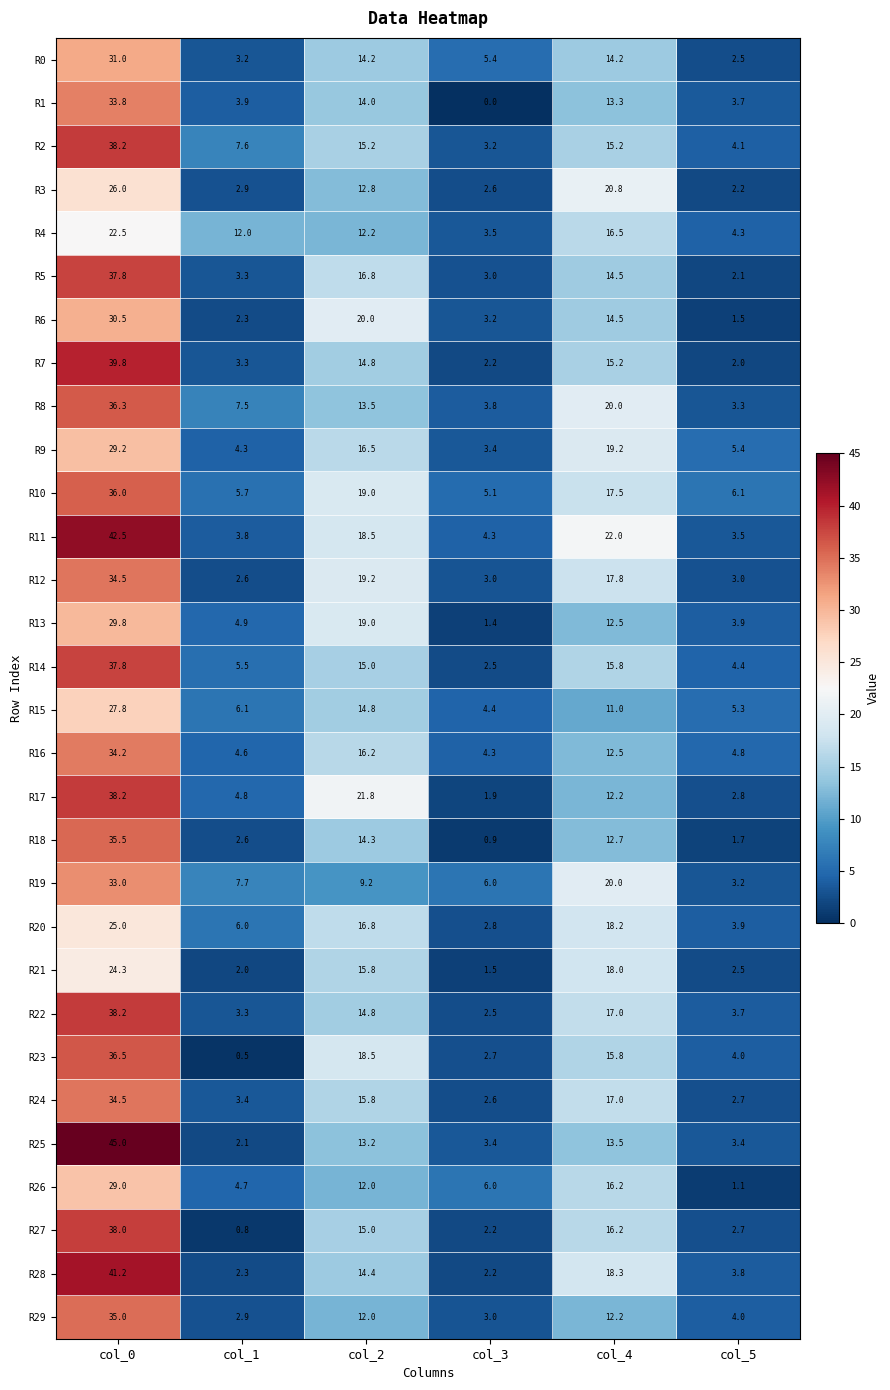

What is the spread (max minus min) of values at col_4?

11.0